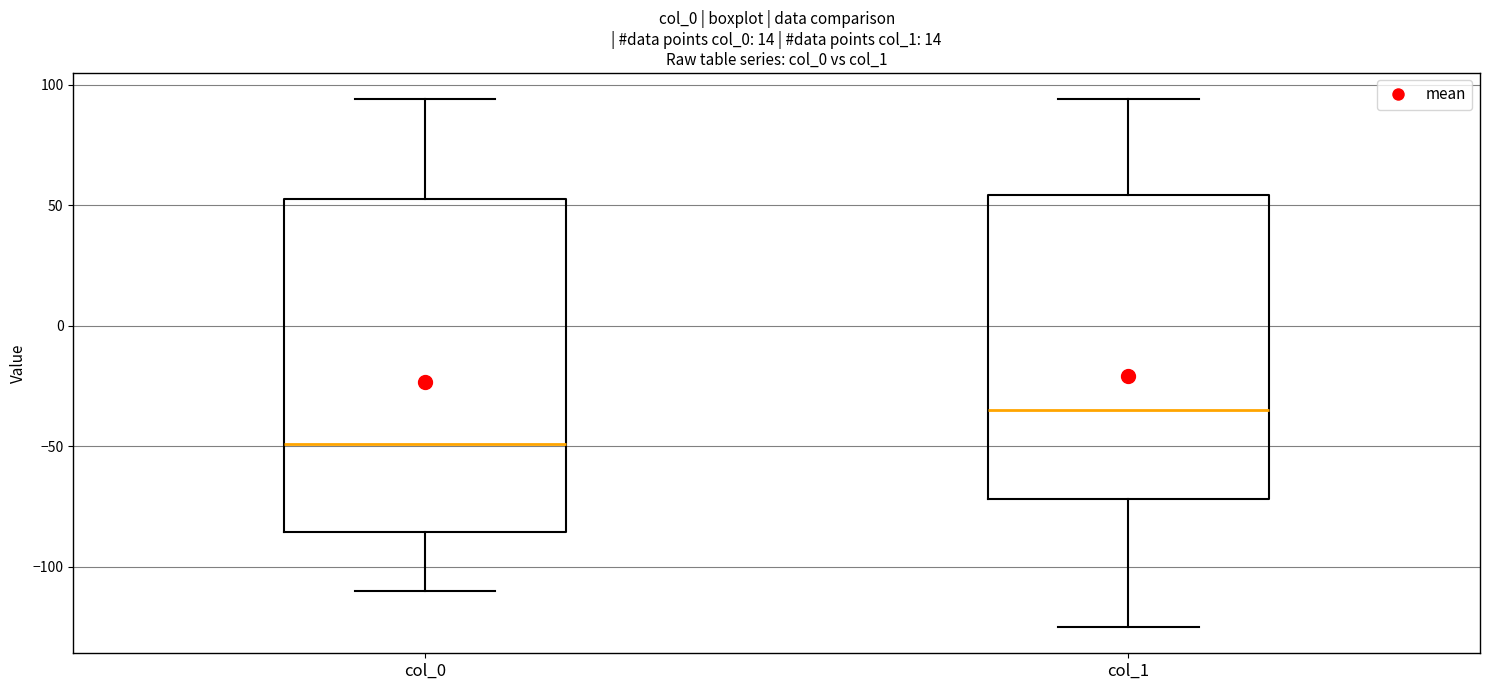

Reading left to right, transcribe this box plot: for each box, give where its median line is, the range the box spans, and where its two whiskers end, as read against the y-axis. The values are not printed on the chart, so give them approximately, as read against the axis.

col_0: median -50, box -85 to 55, whiskers -110 to 95
col_1: median -35, box -70 to 55, whiskers -125 to 95